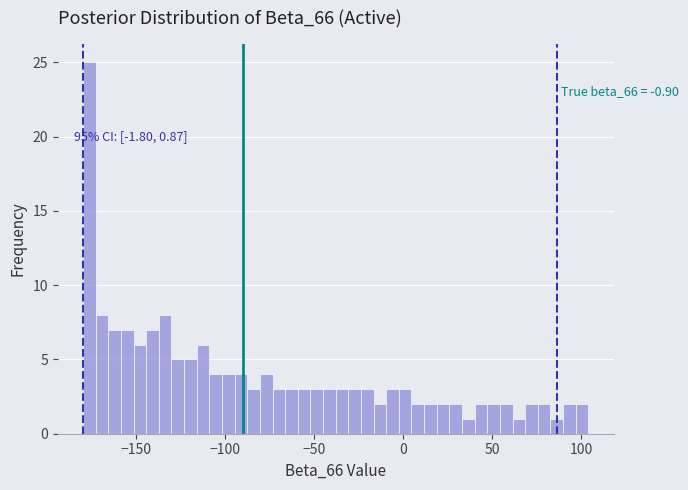

Read against the x-axis, roughly where is the centre of the tallest bar?

-175